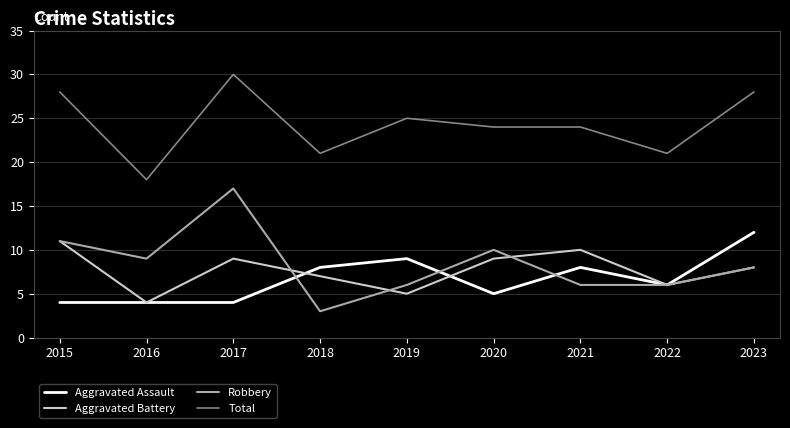

Reading right to left, transcribe all the data shown in this chart.

Aggravated Assault: 12	6	8	5	9	8	4	4	4
Aggravated Battery: 8	6	10	9	5	7	9	4	11
Robbery: 8	6	6	10	6	3	17	9	11
Total: 28	21	24	24	25	21	30	18	28